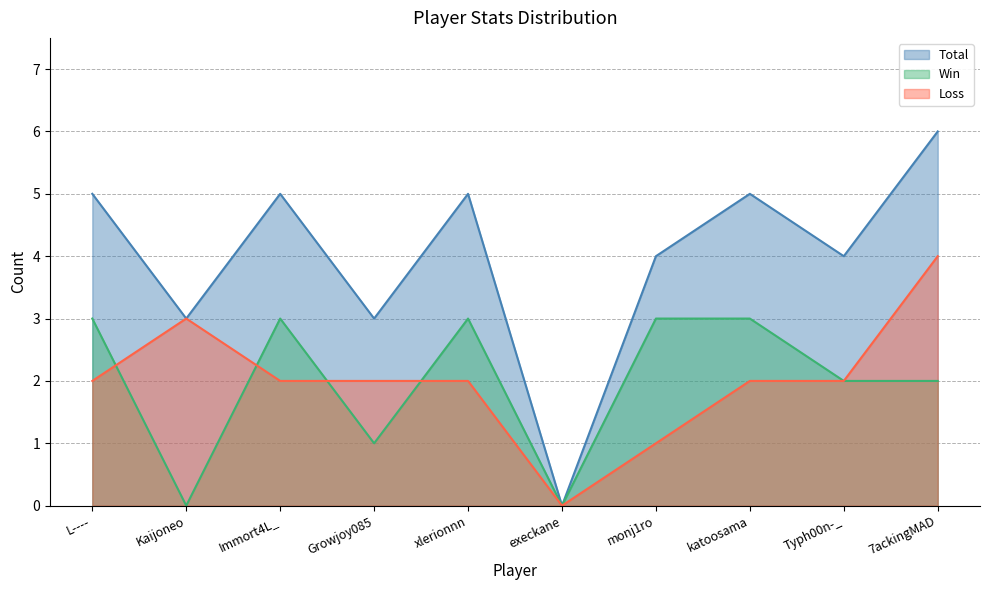

Does the chart display data point markers on the line(s)?

No